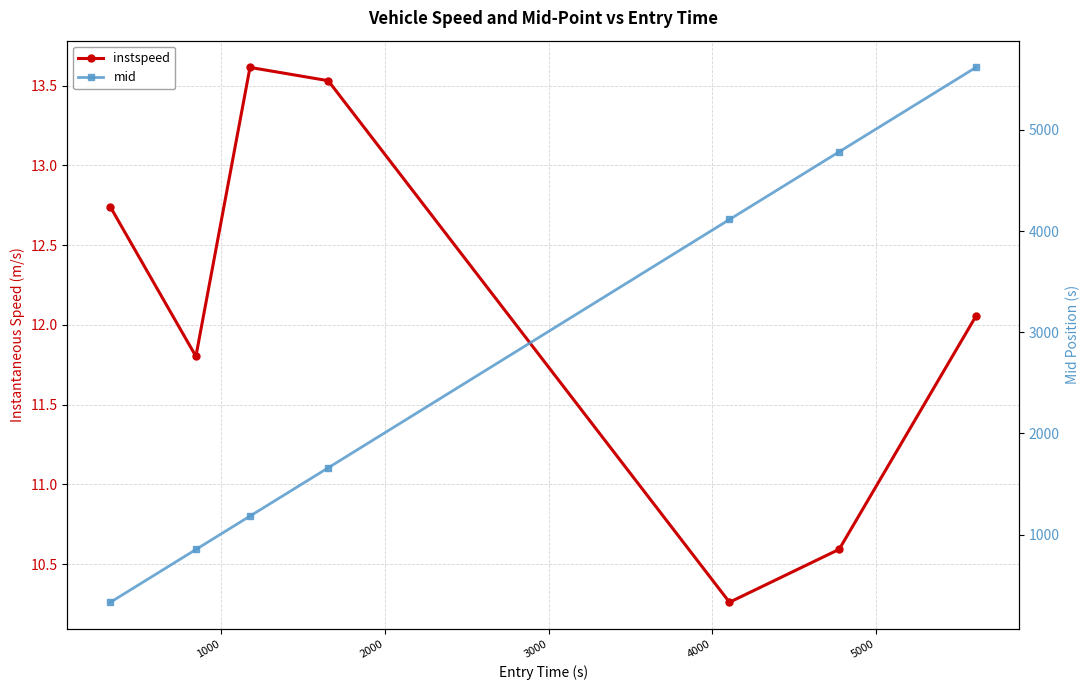

What is the difference between the second highest and second lowest values in the mid series?

3931.3